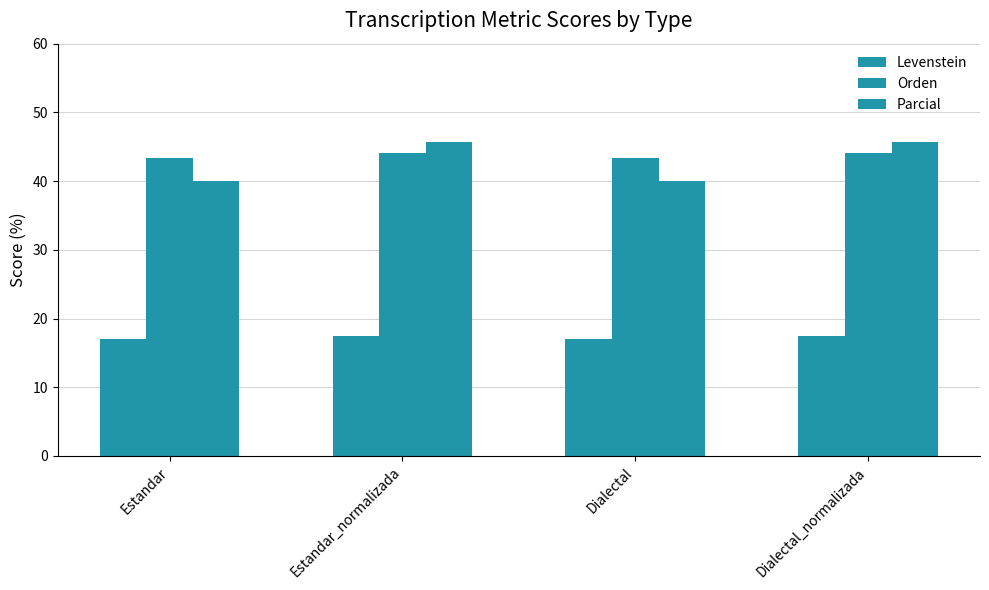

What is the difference between the maximum and second lowest values in the Parcial series?

5.7